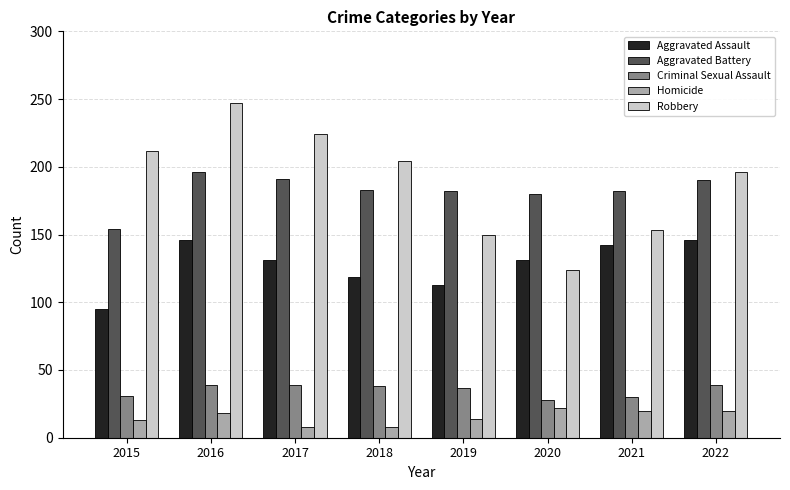

How many bars are there in total?

40